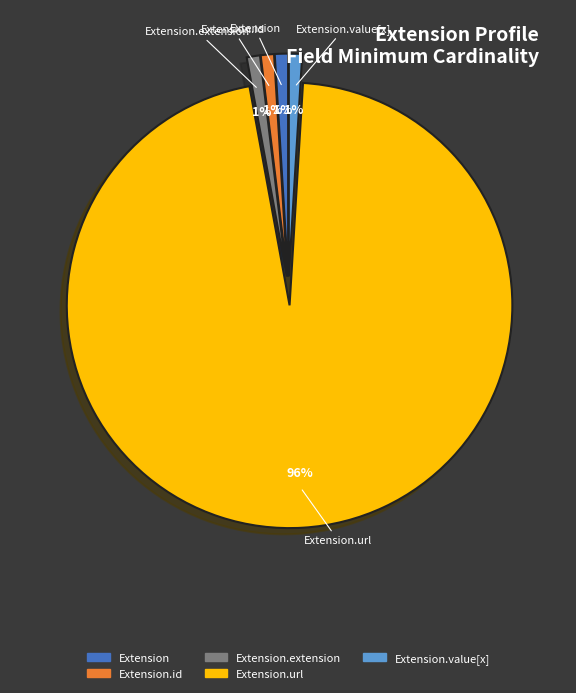

Is there any slice that represents more than half of the pie?

Yes